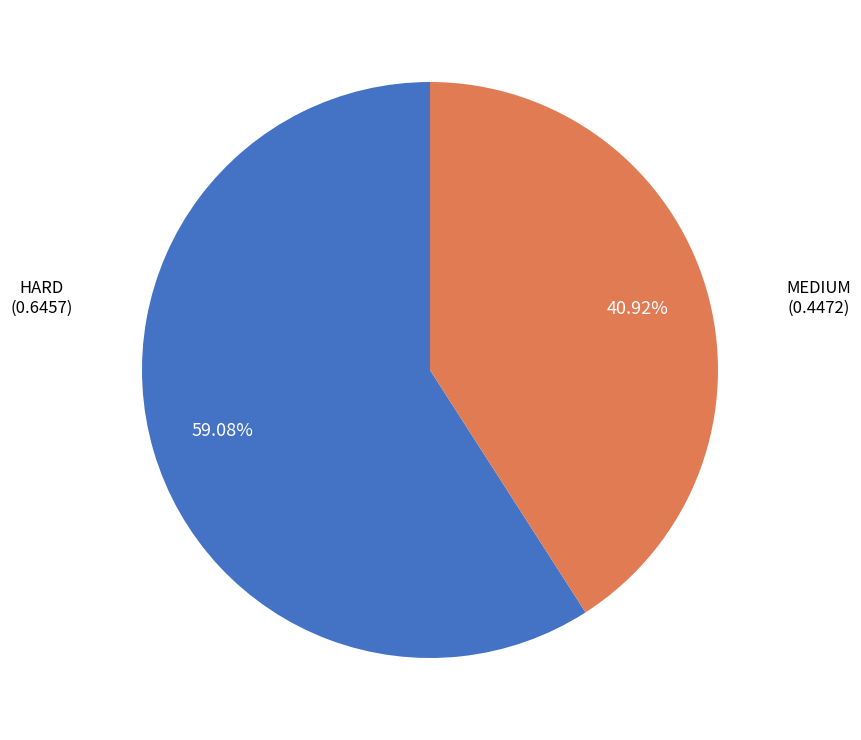

Count the number of slices in the pie.

2